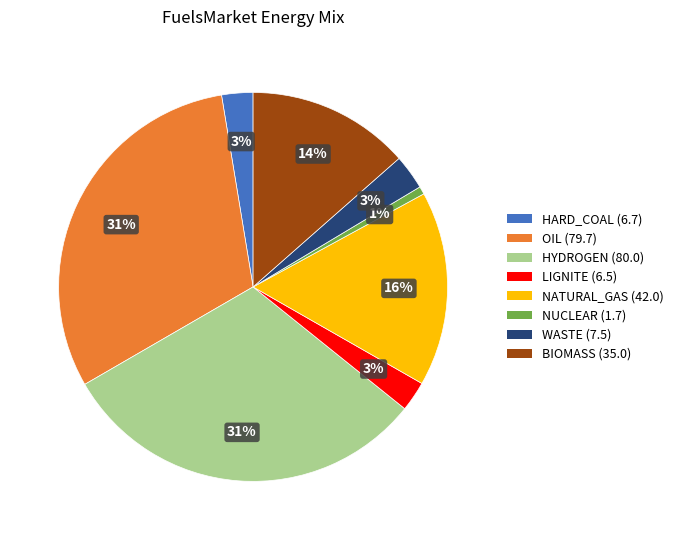

What percentage is the NATURAL_GAS (42.0) slice, to the nearest percent?

16%